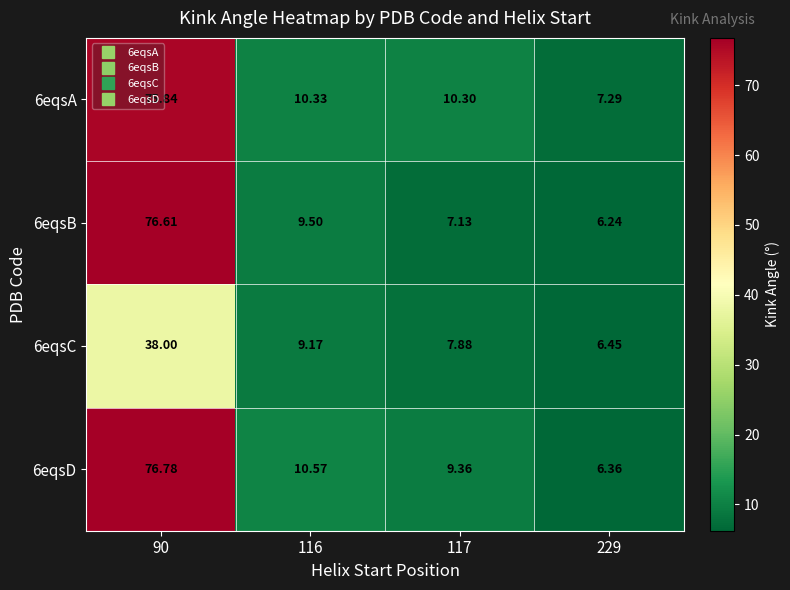

Rank the series at 90 from lowest to highest value.

6eqsC, 6eqsA, 6eqsB, 6eqsD